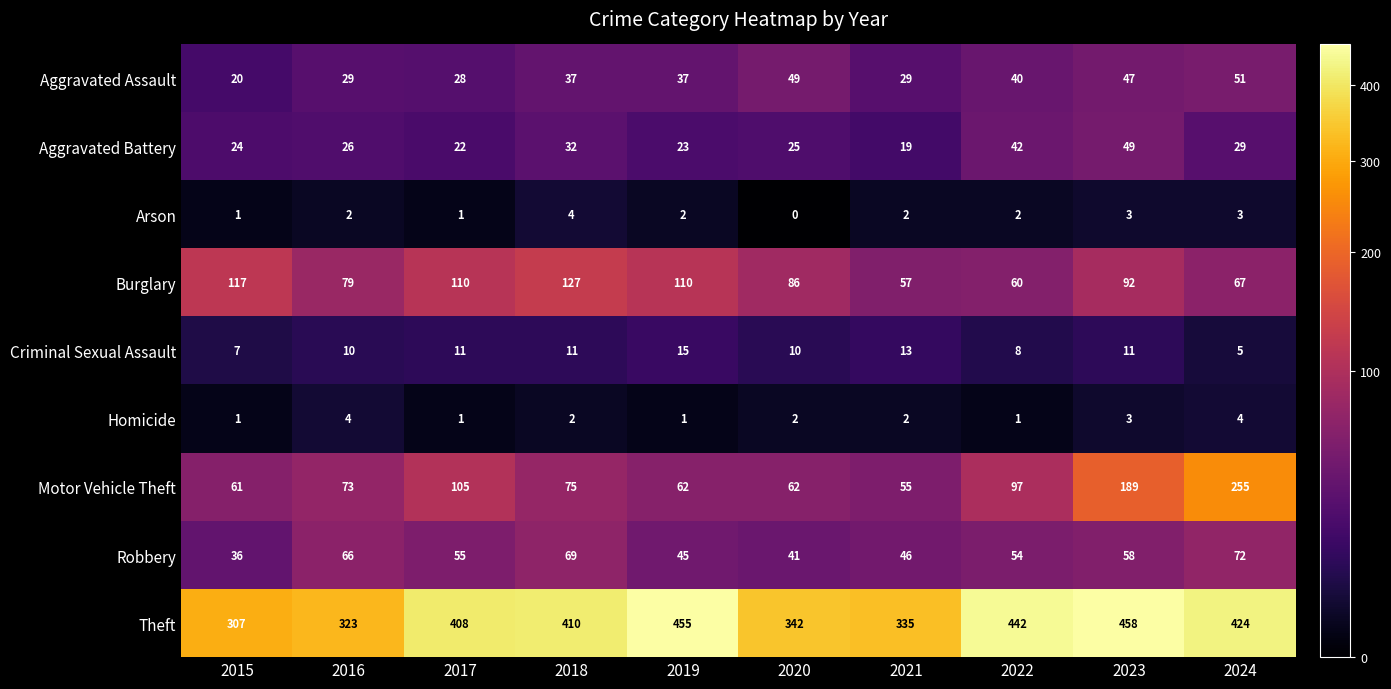

What is the lowest value of the Robbery series?

36